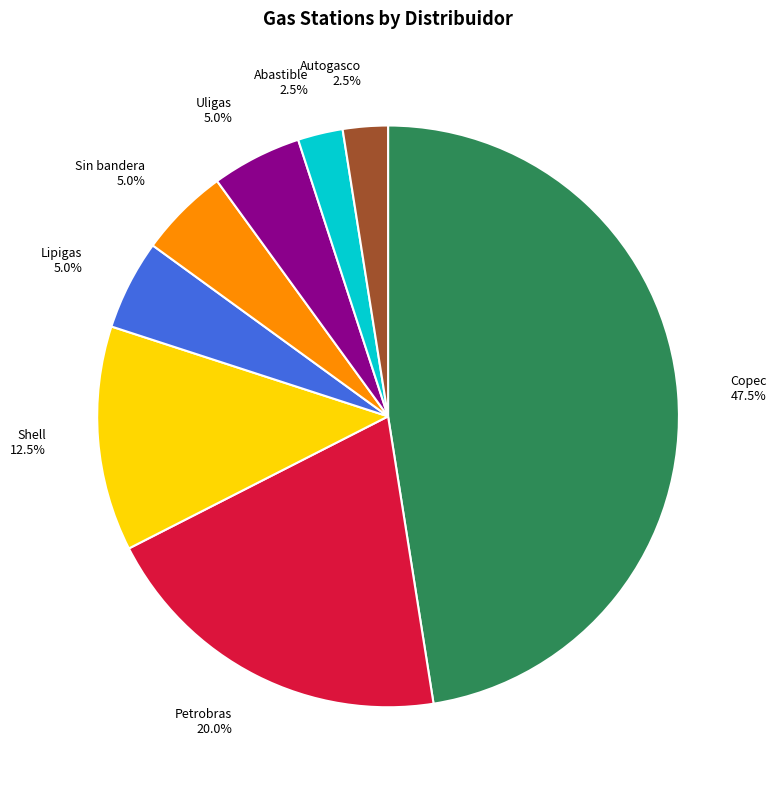

To the nearest percent, what is the difference between the largest and smallest slice percentages?

45%